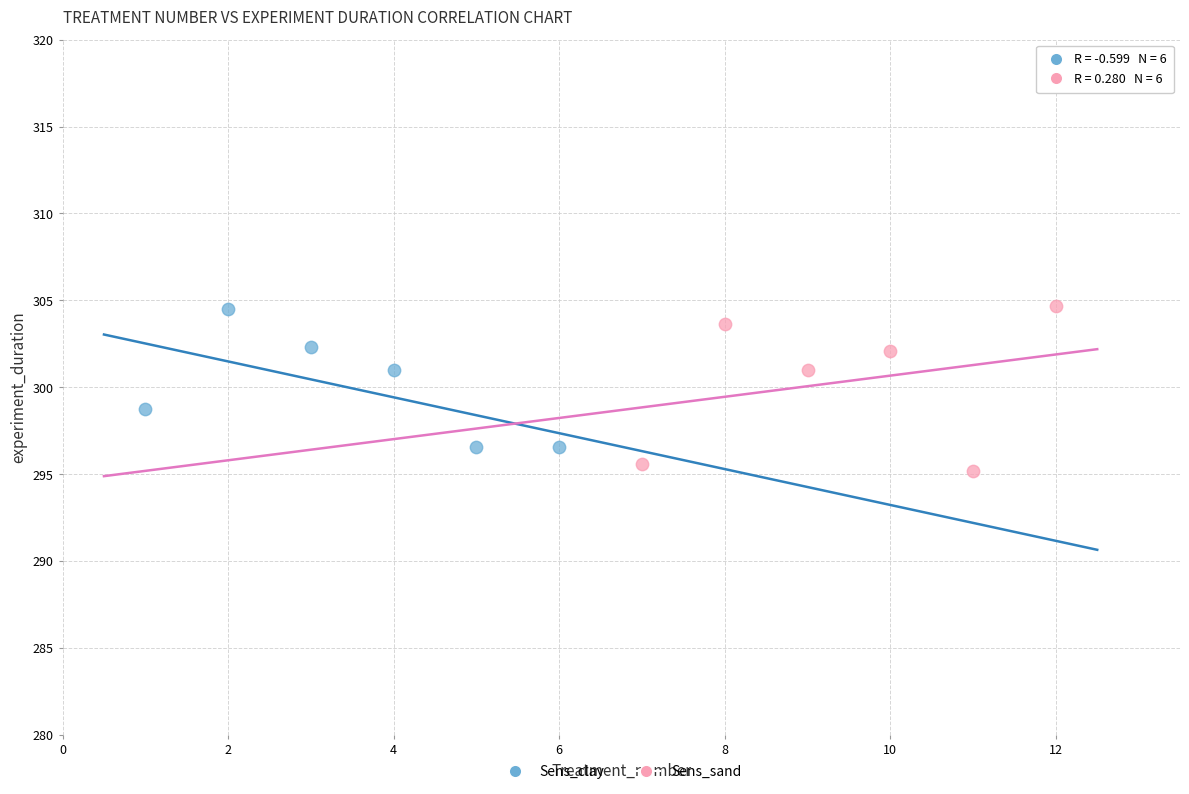

Which series has the largest Y range (max minus min)?

Sens_sand